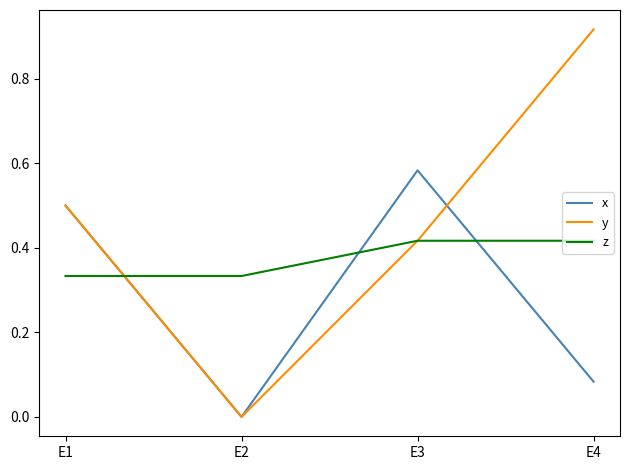

What is the difference between the highest and lowest values at E4?

0.8